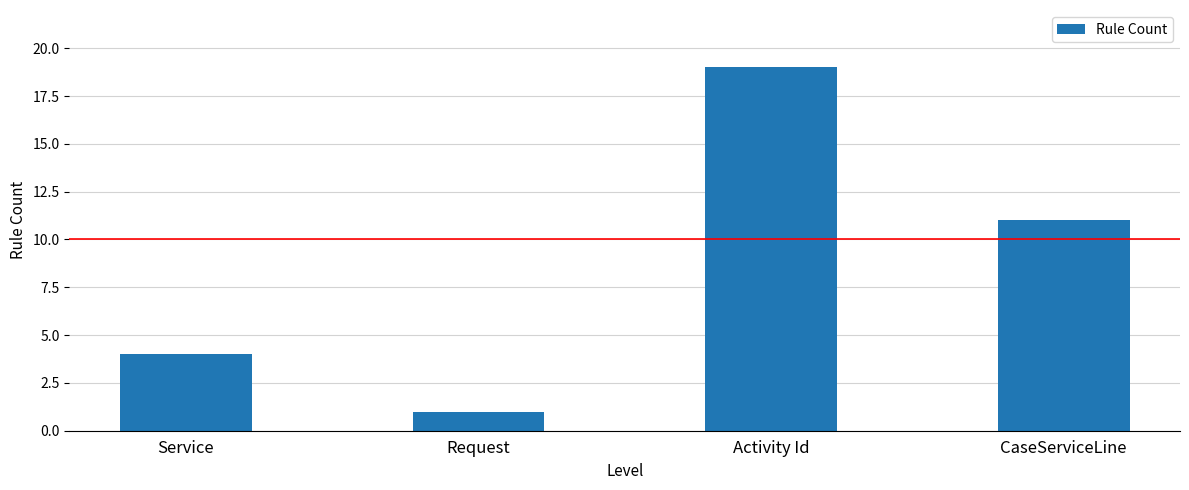

Is it true that the value at Activity Id is 19?

True